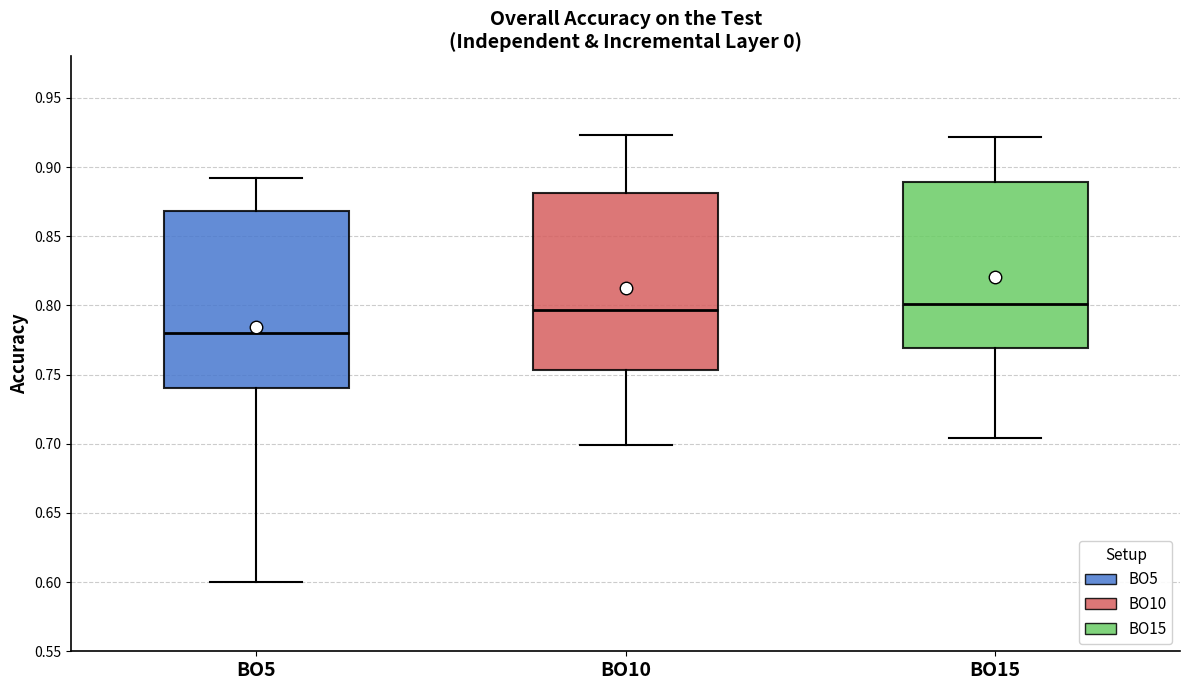

Reading left to right, read every box against the y-axis: the position of its median line, the range the box covers, and the ends of its whiskers. The values are not printed on the chart, so give them approximately, as read against the axis.

BO5: median 0.780, box 0.740 to 0.870, whiskers 0.600 to 0.890
BO10: median 0.795, box 0.755 to 0.880, whiskers 0.700 to 0.925
BO15: median 0.800, box 0.770 to 0.890, whiskers 0.705 to 0.920